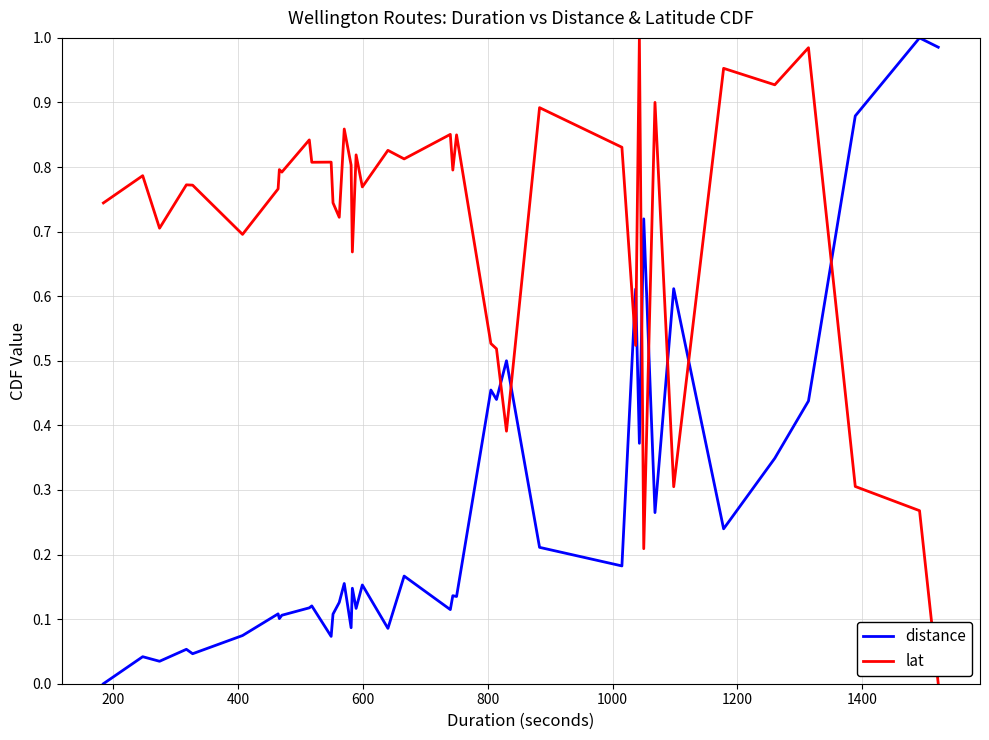

Which series ends up on top after the final intersection of distance and lat?

distance